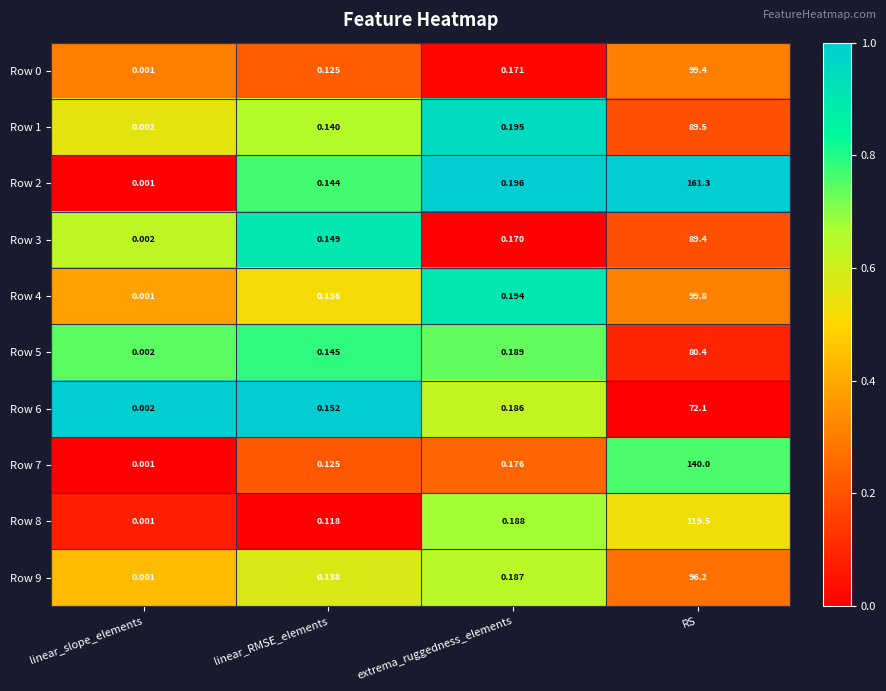

Which category has the highest value in the Row 5 series?

RS